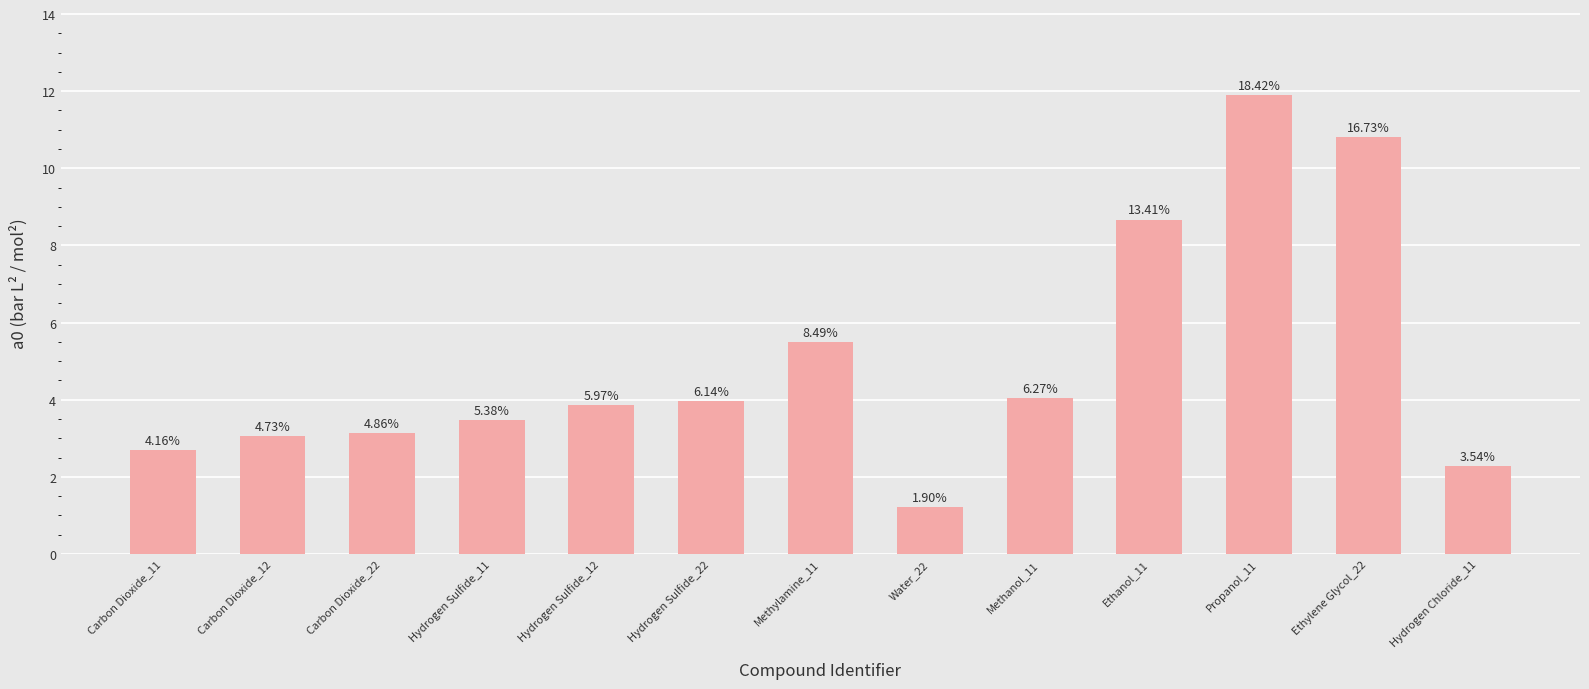

Are the bars horizontal?

No